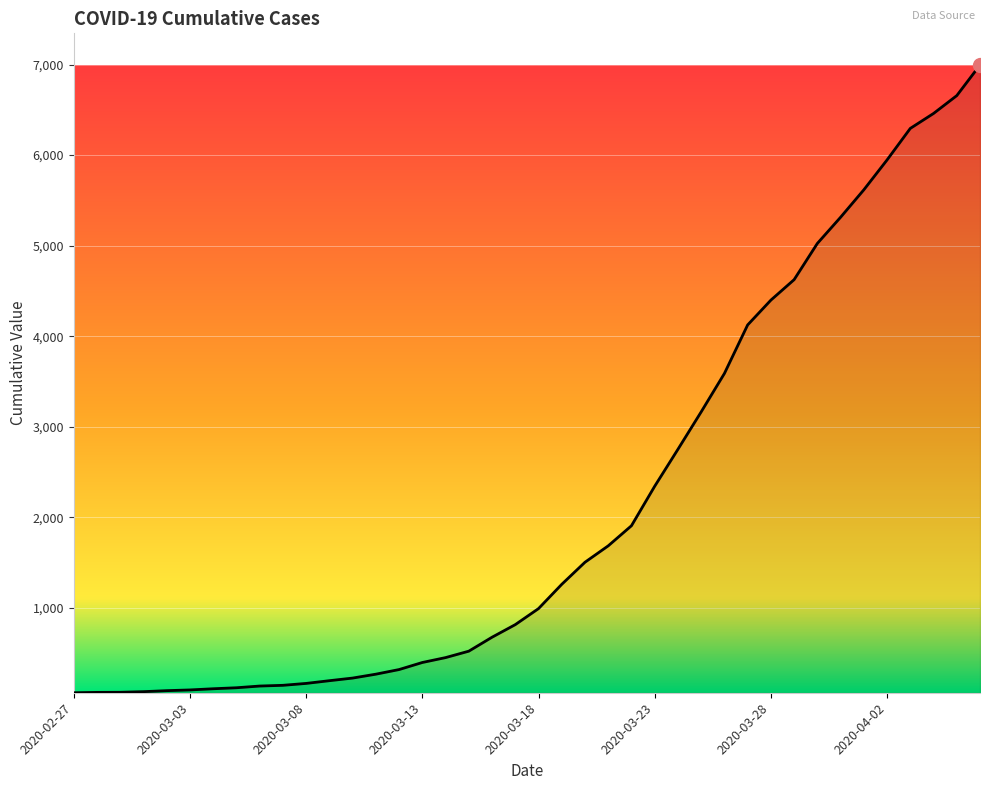

How many lines are shown in the chart?

1